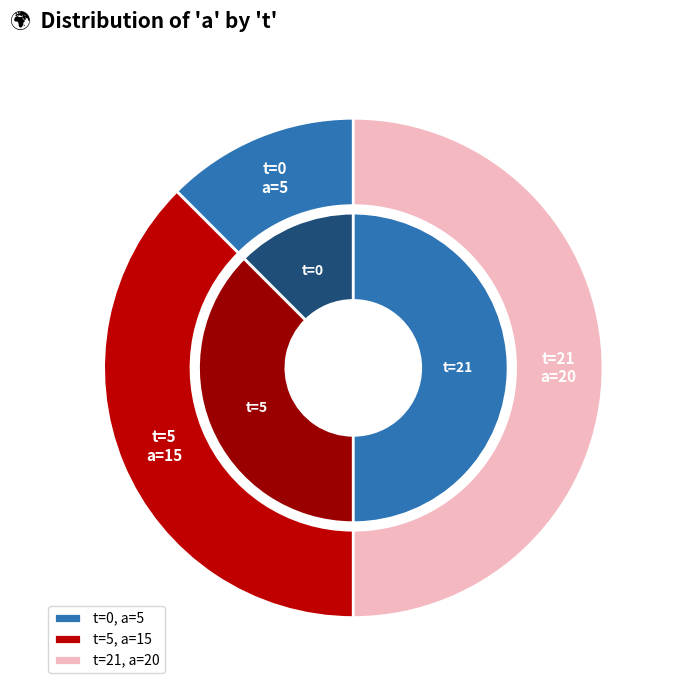

Is it true that 5 is 38% of the pie?

True